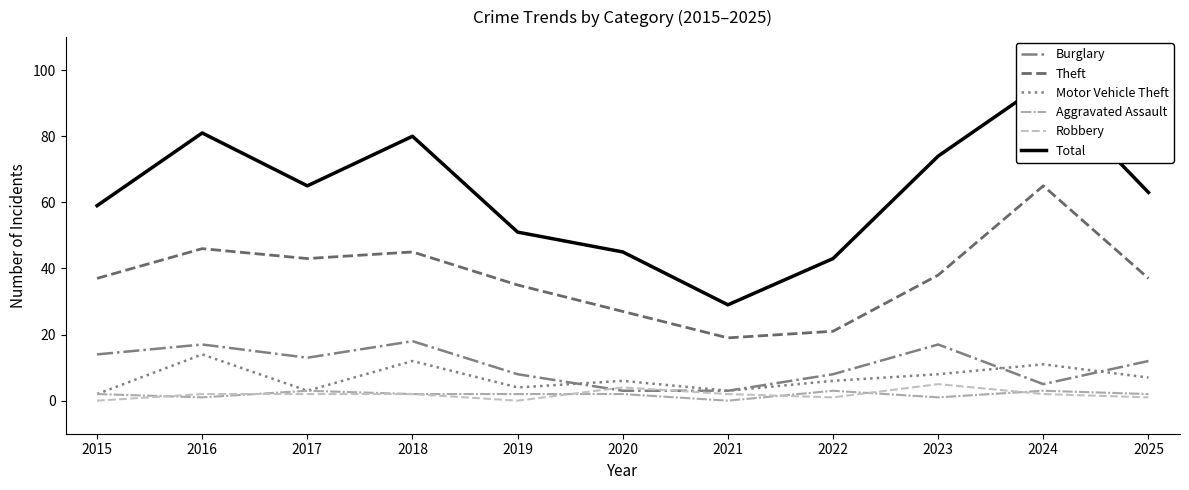

What is the lowest value of the Burglary series?

3